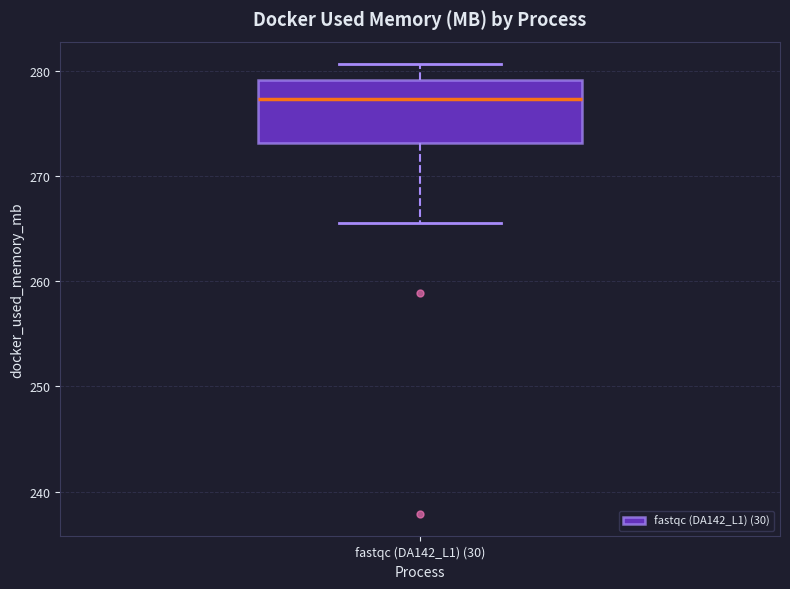

Transcribe this box plot: give where the median line is, the range the box spans, and where the two whiskers end, as read against the y-axis. The values are not printed on the chart, so give them approximately, as read against the axis.

median 277, box 273 to 279, whiskers 266 to 281